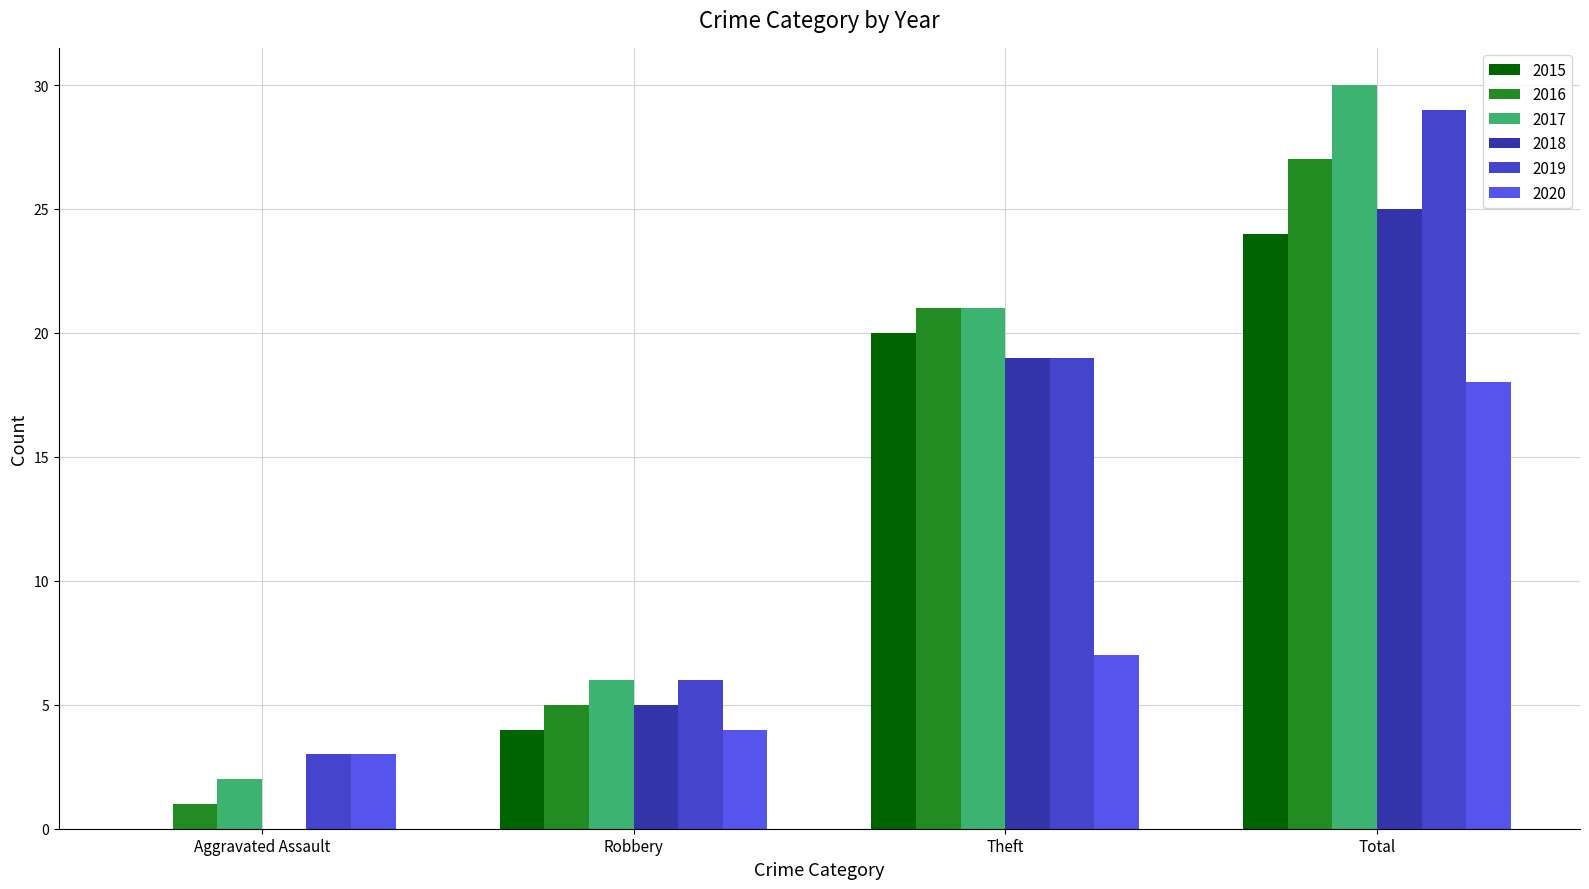

Count the number of data series in this chart.

6